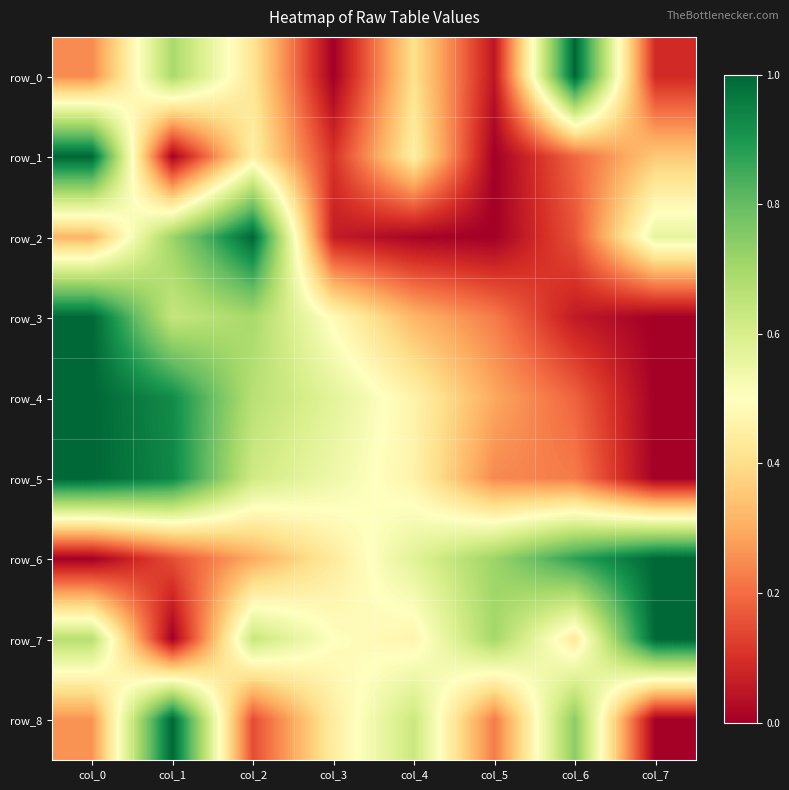

Reading right to left, transcribe all the data shown in this chart.

row_0: col_7=0.1	col_6=1.0	col_5=0.0	col_4=0.4	col_3=0.0	col_2=0.4	col_1=0.7	col_0=0.2
row_1: col_7=0.4	col_6=0.2	col_5=0.0	col_4=0.5	col_3=0.1	col_2=0.5	col_1=0.0	col_0=1.0
row_2: col_7=0.6	col_6=0.2	col_5=0.0	col_4=0.0	col_3=0.1	col_2=1.0	col_1=0.7	col_0=0.3
row_3: col_7=0.0	col_6=0.1	col_5=0.2	col_4=0.3	col_3=0.5	col_2=0.7	col_1=0.6	col_0=1.0
row_4: col_7=0.0	col_6=0.2	col_5=0.3	col_4=0.5	col_3=0.6	col_2=0.7	col_1=0.9	col_0=1.0
row_5: col_7=0.0	col_6=0.2	col_5=0.2	col_4=0.5	col_3=0.5	col_2=0.6	col_1=0.9	col_0=1.0
row_6: col_7=1.0	col_6=0.9	col_5=0.7	col_4=0.6	col_3=0.4	col_2=0.3	col_1=0.2	col_0=0.0
row_7: col_7=1.0	col_6=0.4	col_5=0.7	col_4=0.5	col_3=0.5	col_2=0.6	col_1=0.0	col_0=0.7
row_8: col_7=0.0	col_6=0.7	col_5=0.2	col_4=0.6	col_3=0.4	col_2=0.1	col_1=1.0	col_0=0.3